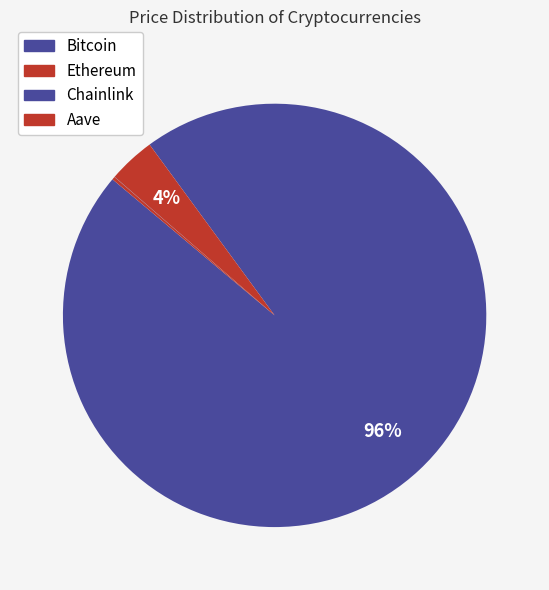

To the nearest percent, what is the average slice percentage?

25%